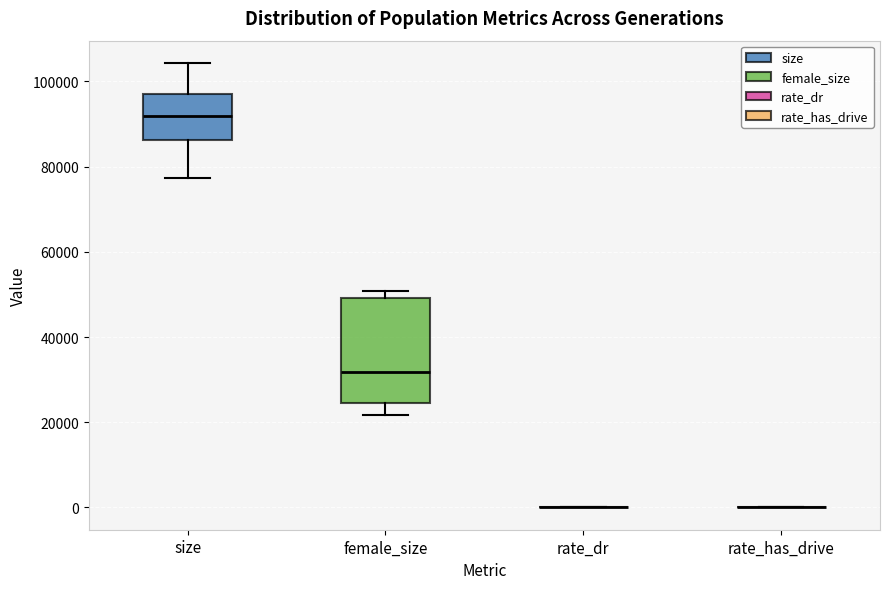

Reading left to right, transcribe this box plot: for each box, give where its median line is, the range the box spans, and where its two whiskers end, as read against the y-axis. The values are not printed on the chart, so give them approximately, as read against the axis.

size: median 92000, box 86000 to 96000, whiskers 78000 to 104000
female_size: median 32000, box 24000 to 50000, whiskers 22000 to 50000 (just above the box's upper edge)
rate_dr: box collapsed to a line at 0, whiskers 0 to 0
rate_has_drive: box collapsed to a line at 0, whiskers 0 to 0